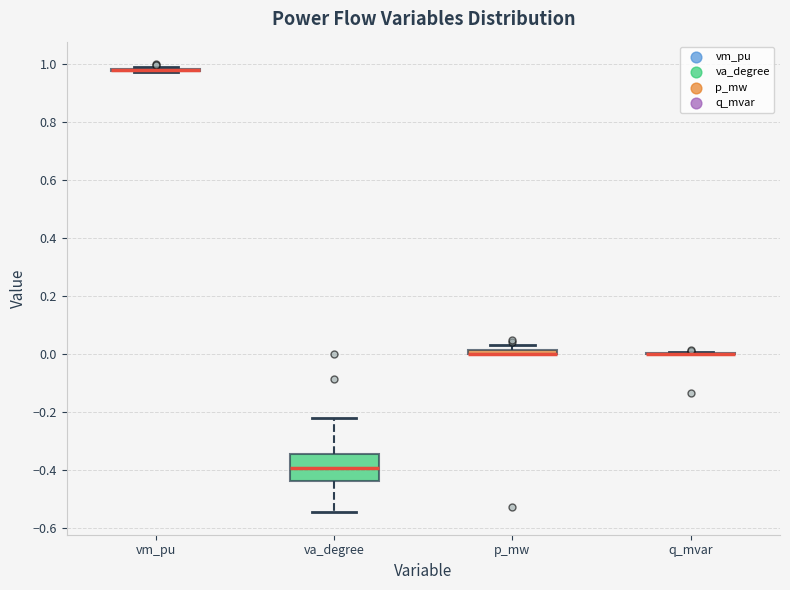

Which box is the tallest, from its lower edge to its upper edge?

va_degree